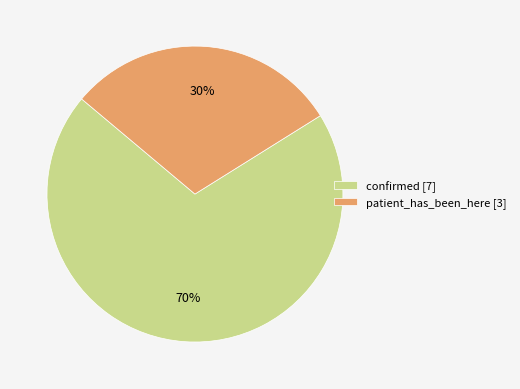

What is the ratio of the value at confirmed [7] to the value at patient_has_been_here [3]?

2.3